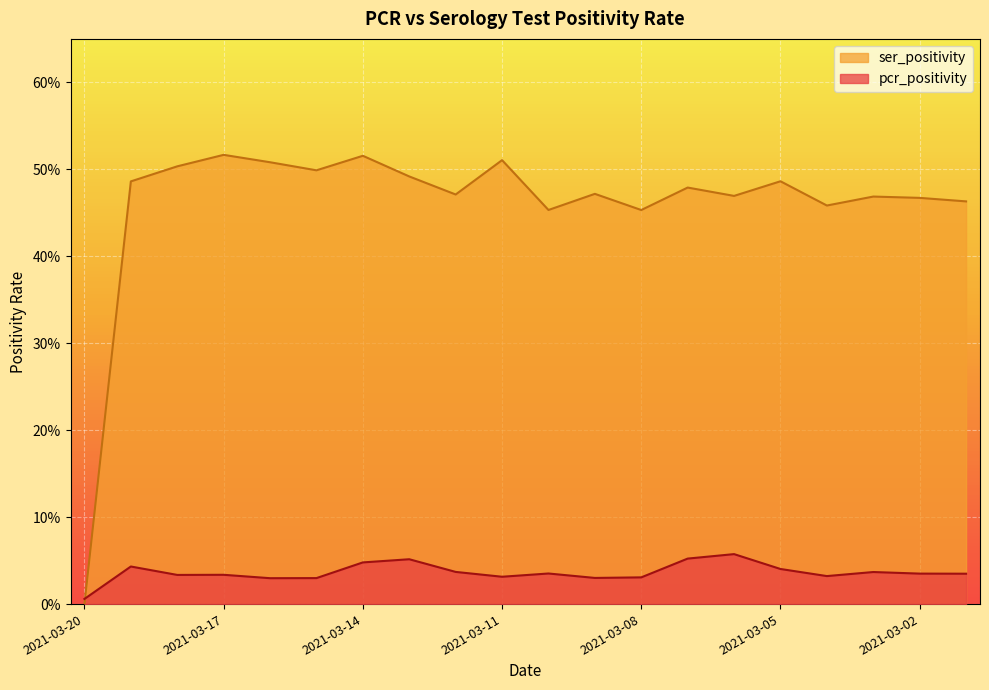

Is it true that pcr_positivity equals 0.0 at 2021-03-20?

True